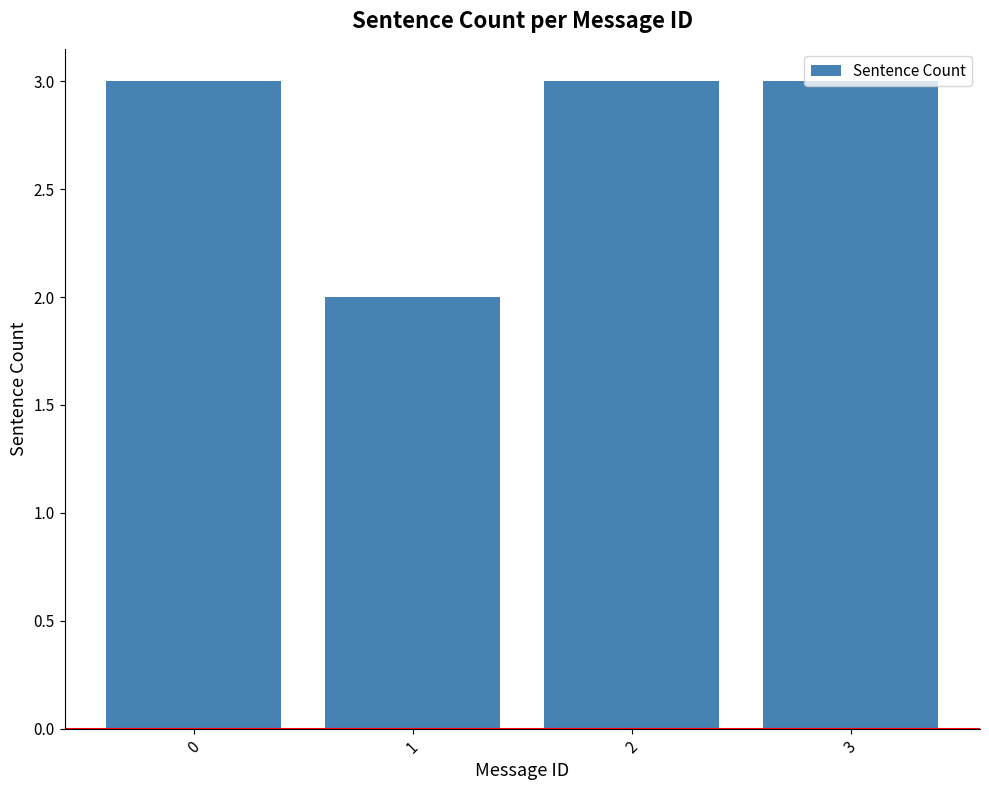

Does the chart contain stacked bars?

No